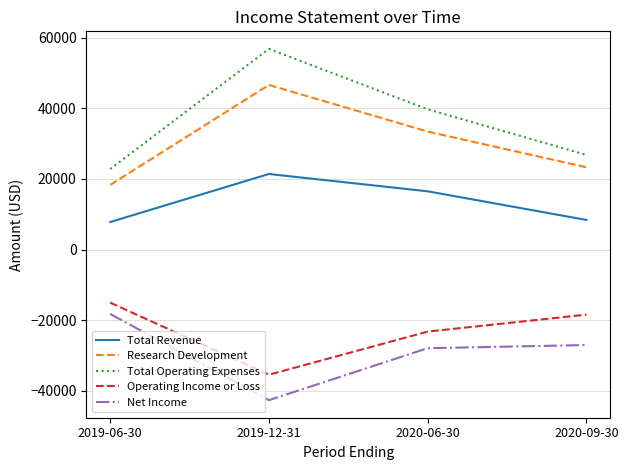

Where does the Total Revenue series first go above 16500?

2019-12-31